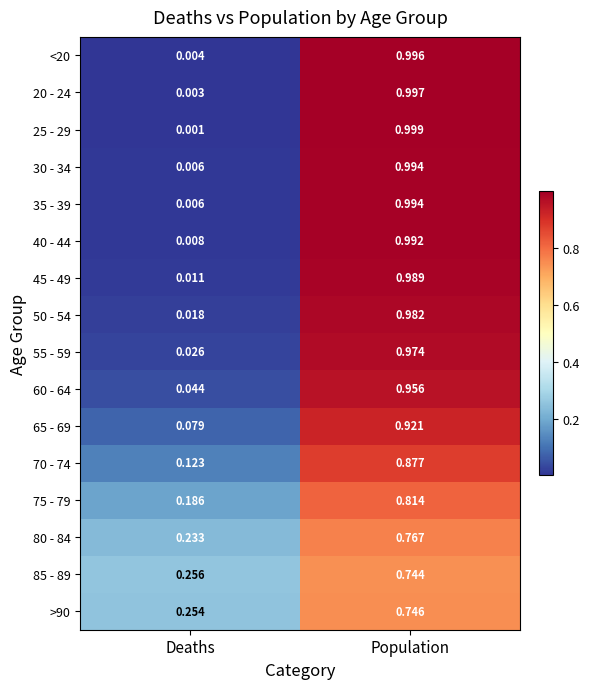

At which label is 65 - 69 closest to 0?

Deaths